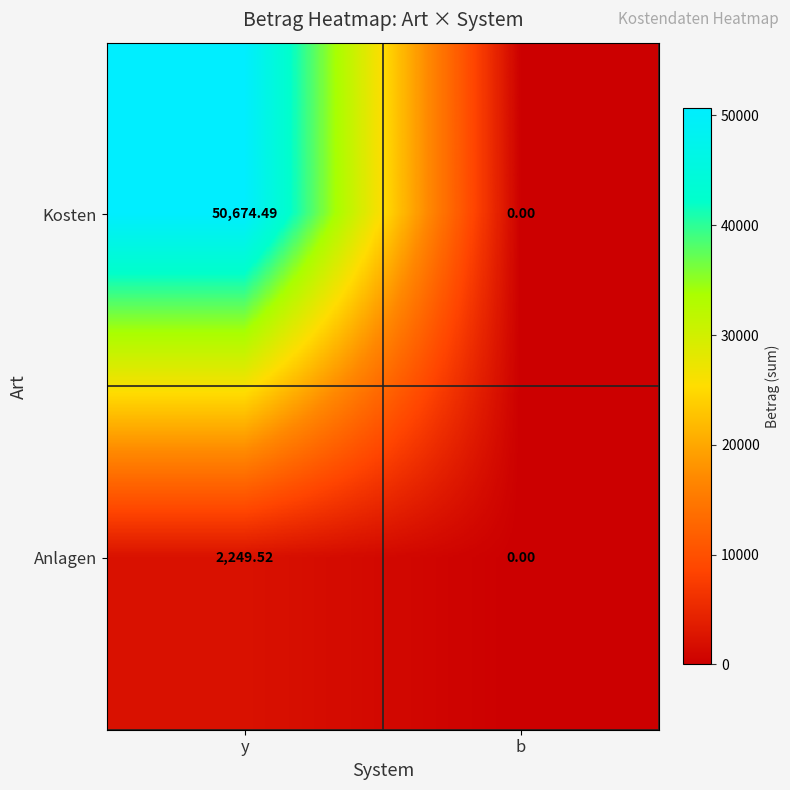

Which category has the lowest value in the Kosten series?

b